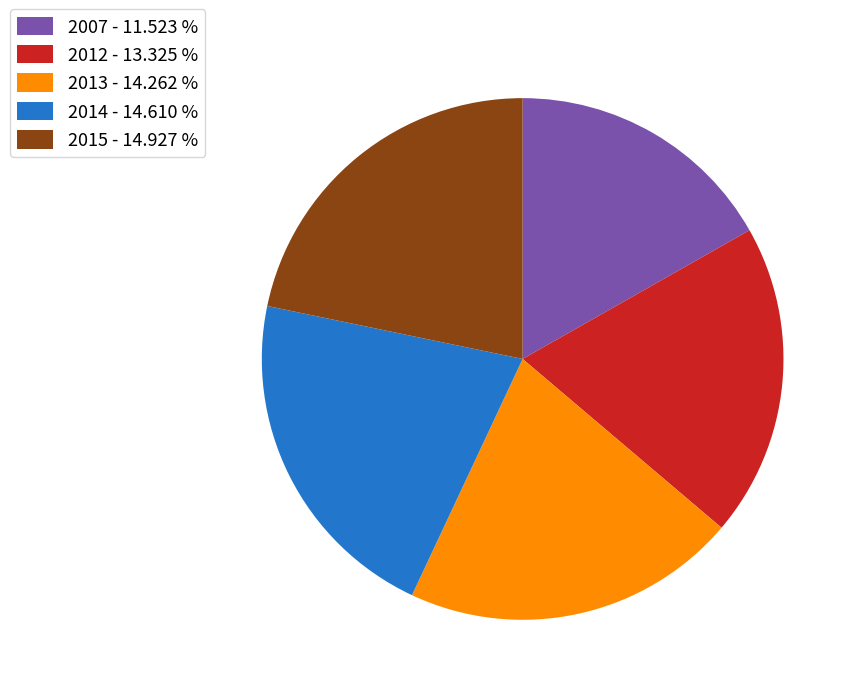

Is it true that 2014 is 15% of the pie?

False